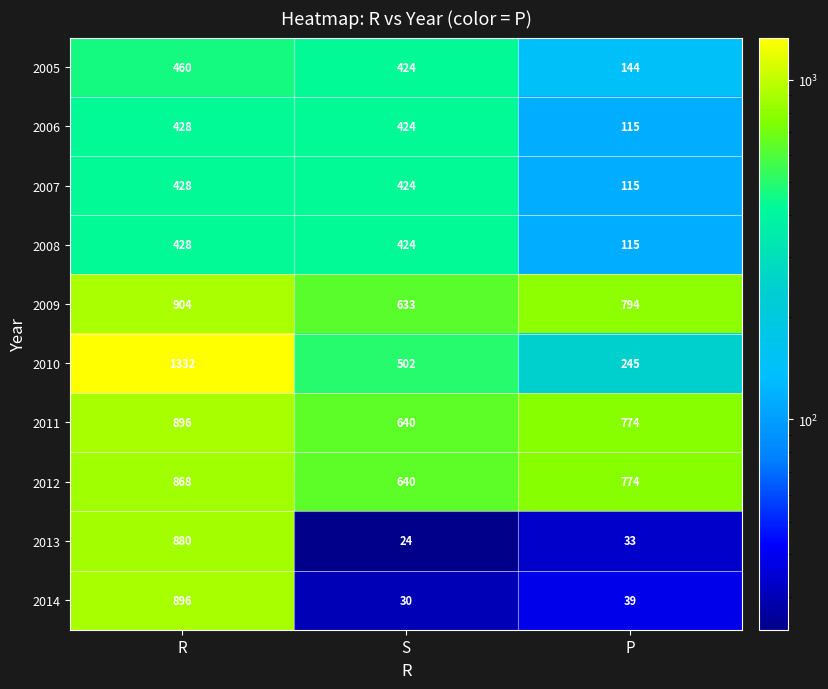

How many series are shown in this chart?

10